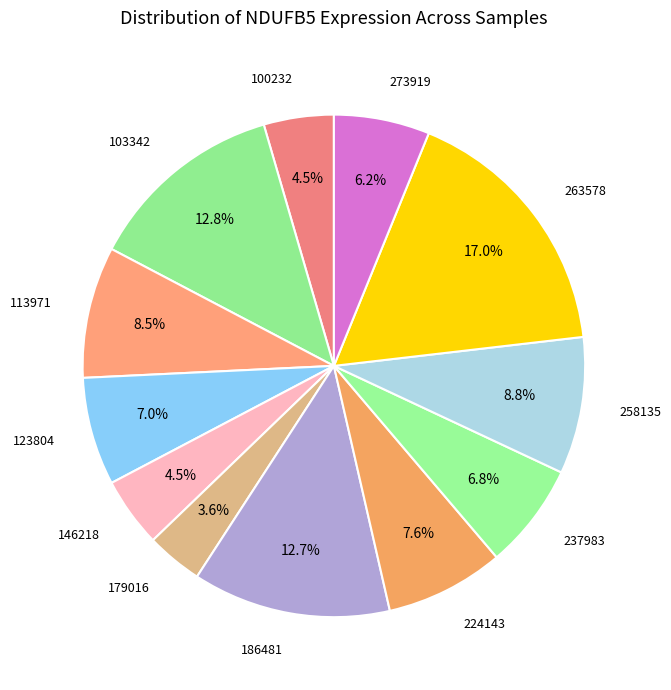

How many slices are in this pie chart?

12